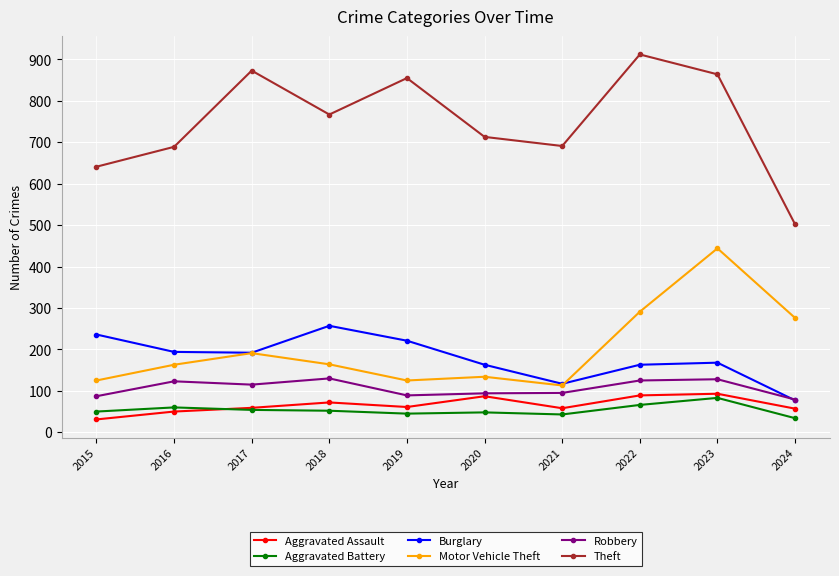

Read the Robbery value at 2019, to the nearest 10.

90